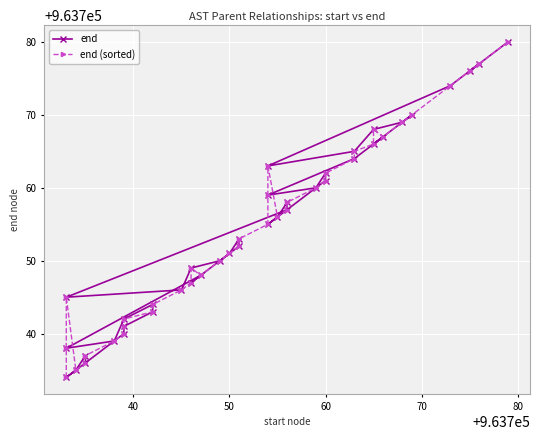

Rank the series by their maximum value, from lowest to highest.

end, end (sorted)